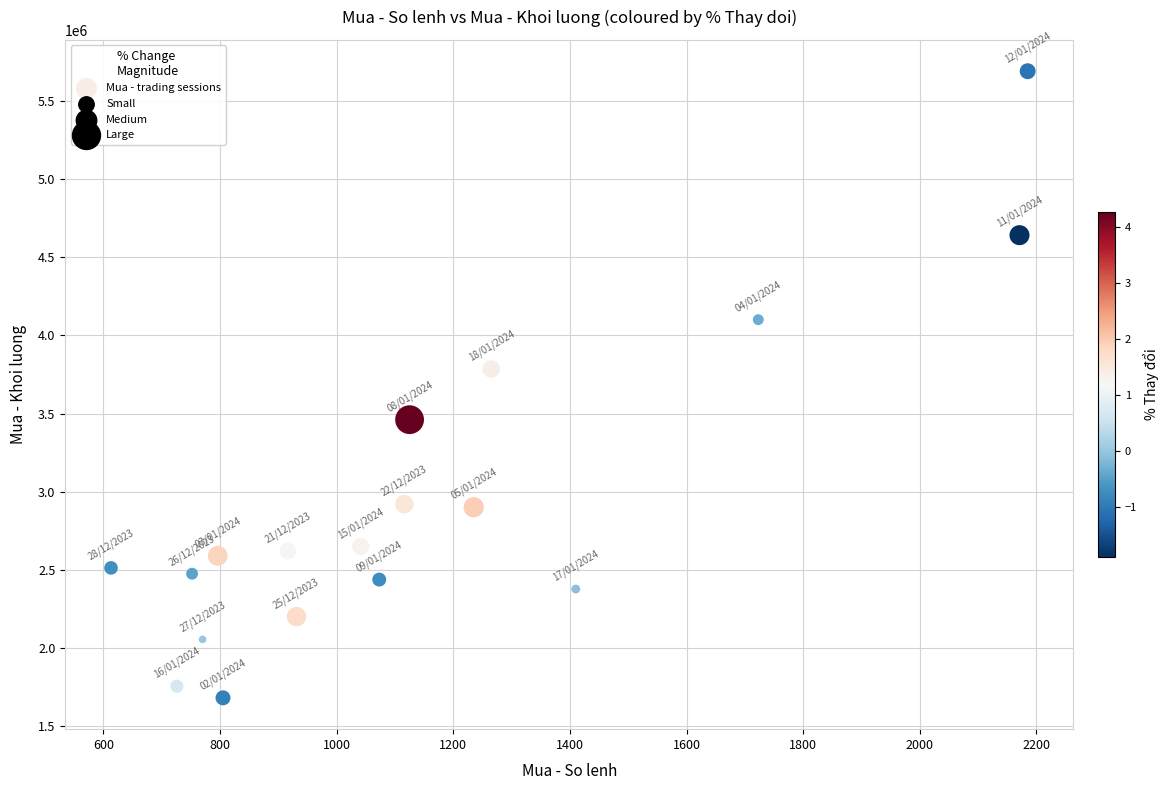

What Y value in the scatter plot is closest to 3685600?

3784900